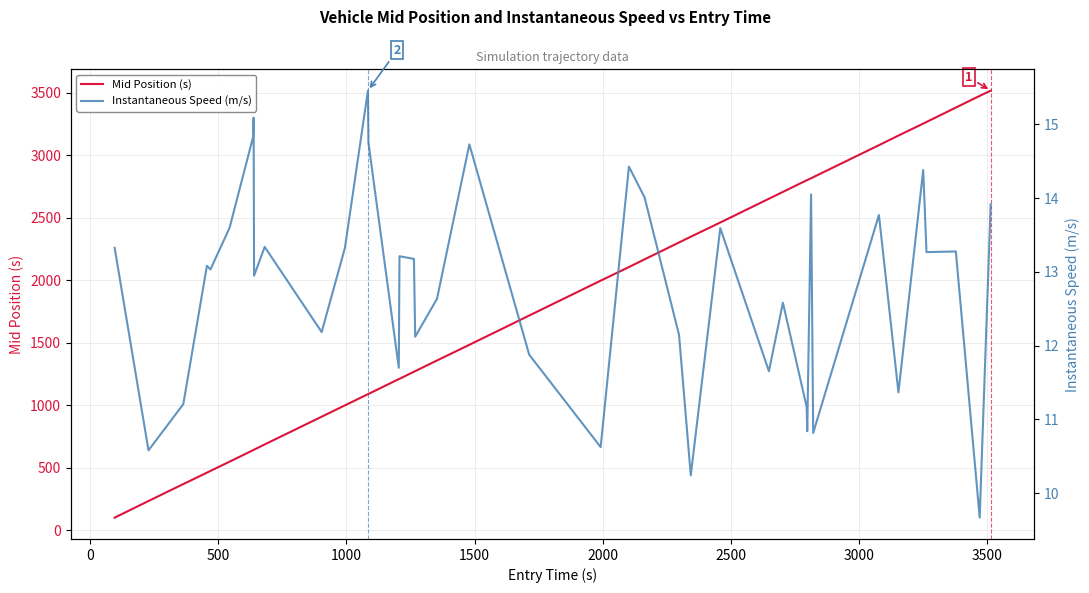

How many lines are shown in the chart?

2